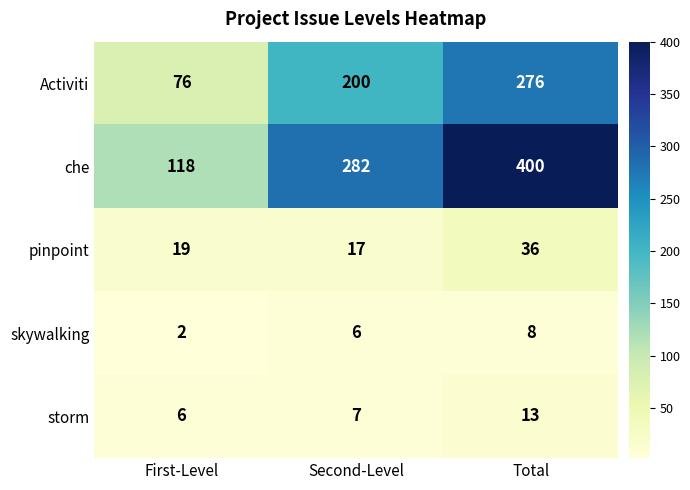

What value does the storm series have at First-Level?

6